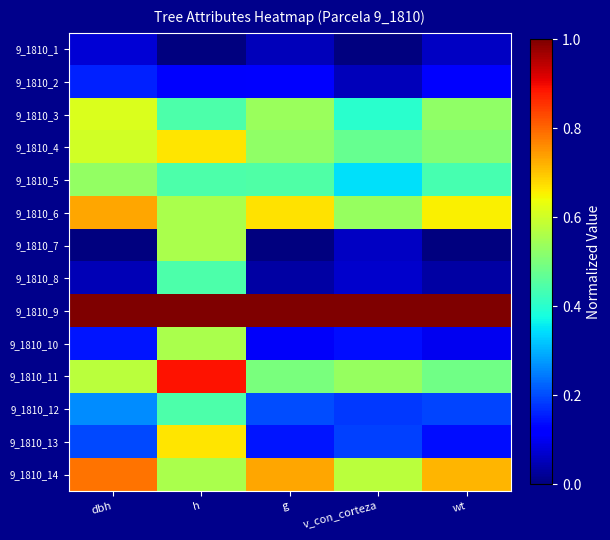

Reading left to right, list all the values displayed in this chart.

9_1810_1: dbh=0.1	h=0.0	g=0.1	v_con_corteza=0.0	wt=0.1
9_1810_2: dbh=0.2	h=0.1	g=0.1	v_con_corteza=0.1	wt=0.1
9_1810_3: dbh=0.6	h=0.4	g=0.5	v_con_corteza=0.4	wt=0.5
9_1810_4: dbh=0.6	h=0.7	g=0.5	v_con_corteza=0.5	wt=0.5
9_1810_5: dbh=0.5	h=0.4	g=0.4	v_con_corteza=0.3	wt=0.4
9_1810_6: dbh=0.7	h=0.6	g=0.7	v_con_corteza=0.5	wt=0.7
9_1810_7: dbh=0.0	h=0.6	g=0.0	v_con_corteza=0.1	wt=0.0
9_1810_8: dbh=0.0	h=0.4	g=0.0	v_con_corteza=0.1	wt=0.0
9_1810_9: dbh=1.0	h=1.0	g=1.0	v_con_corteza=1.0	wt=1.0
9_1810_10: dbh=0.1	h=0.6	g=0.1	v_con_corteza=0.1	wt=0.1
9_1810_11: dbh=0.6	h=0.9	g=0.5	v_con_corteza=0.5	wt=0.5
9_1810_12: dbh=0.3	h=0.4	g=0.2	v_con_corteza=0.2	wt=0.2
9_1810_13: dbh=0.2	h=0.7	g=0.1	v_con_corteza=0.2	wt=0.1
9_1810_14: dbh=0.8	h=0.6	g=0.7	v_con_corteza=0.6	wt=0.7